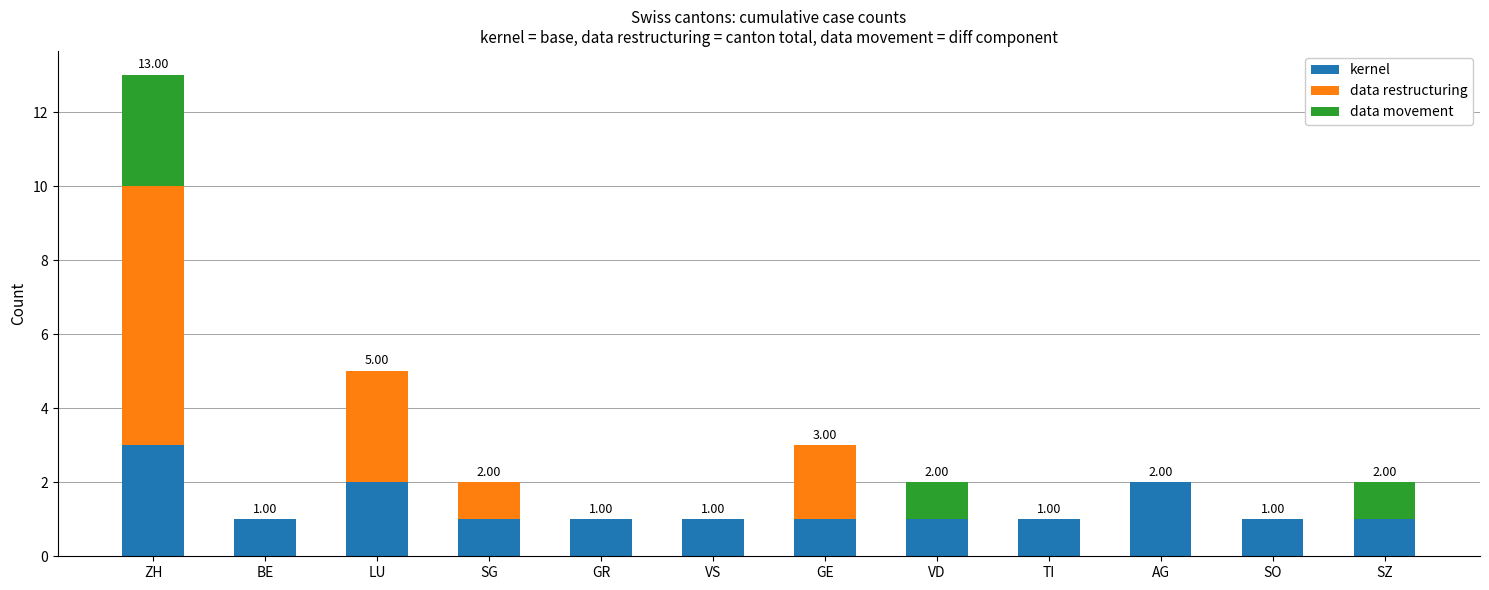

List the labels in order of kernel value, smallest first.

BE, SG, GR, VS, GE, VD, TI, SO, SZ, LU, AG, ZH